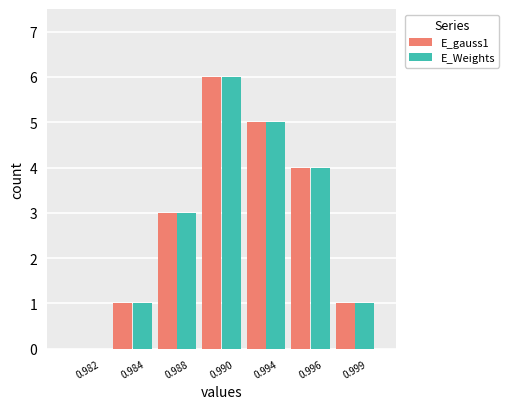

Does the chart contain stacked bars?

No